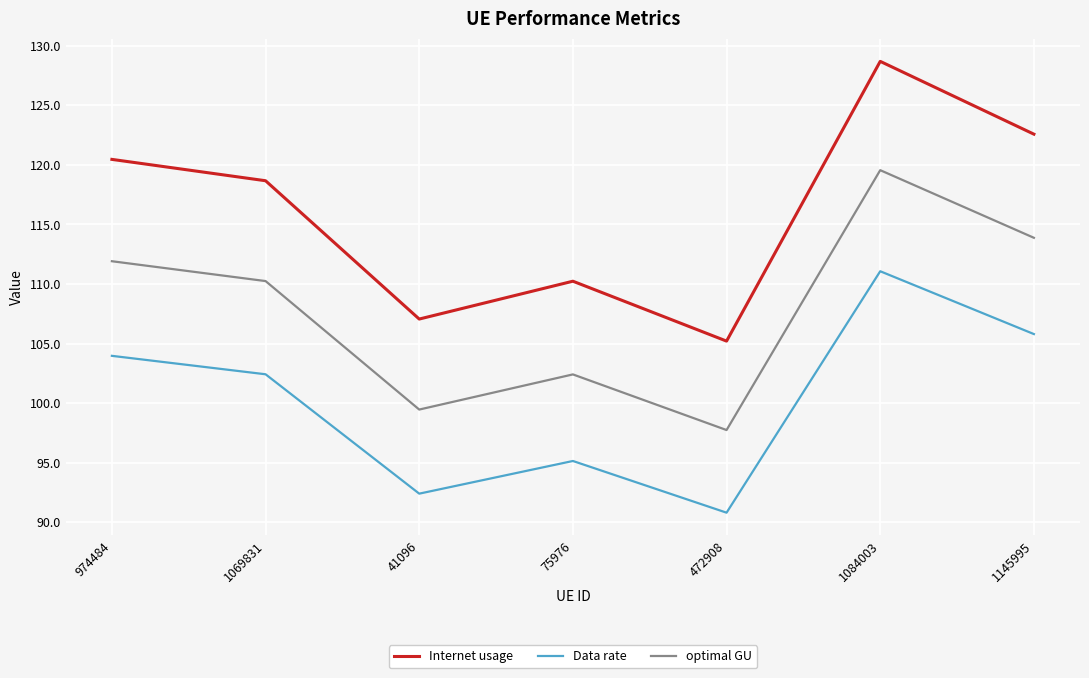

True or false: Internet usage and optimal GU intersect in this chart.

False